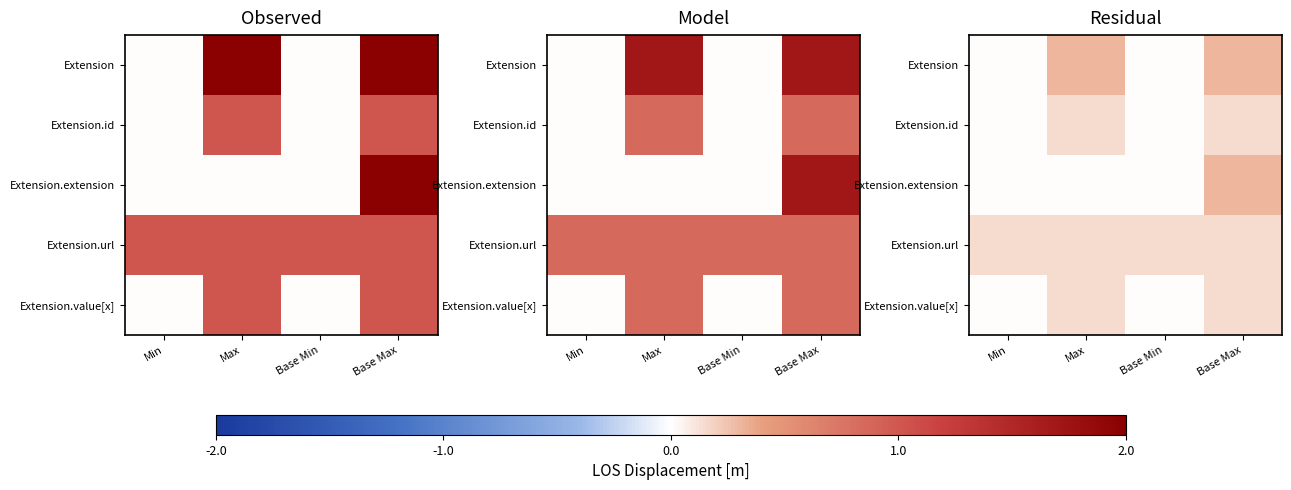

At which category is the sum across all series the highest?

Base Max